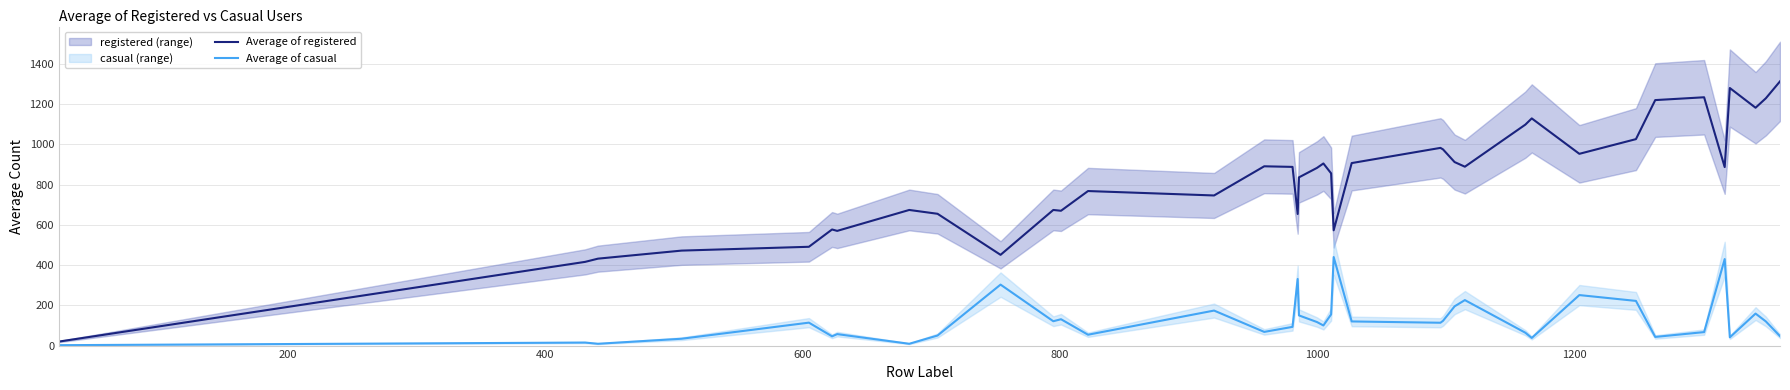

At how many categories does at least one series exceed 197?

37